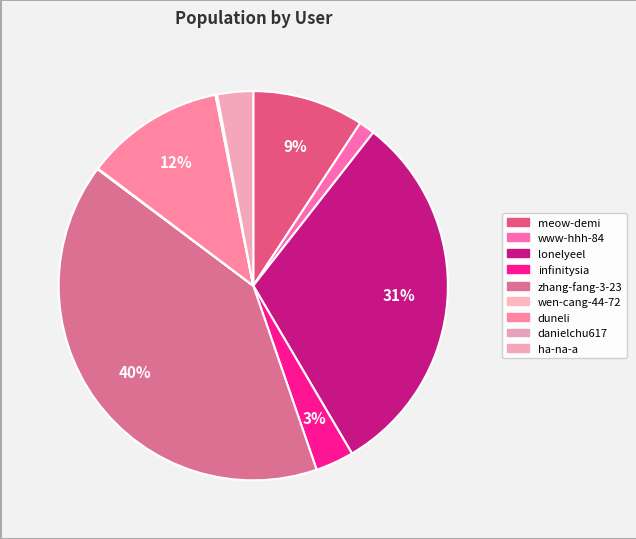

What percentage is NOT represented by danielchu617?

99.9%